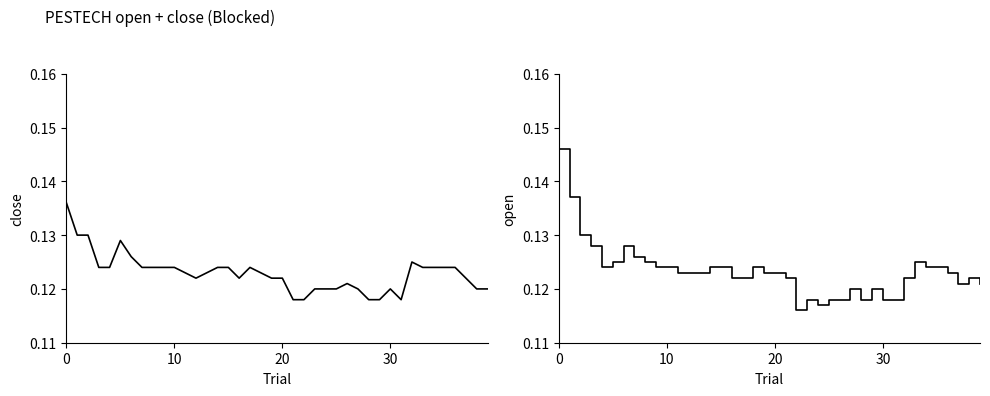

Rank the series by their average value, from highest to lowest.

open, close